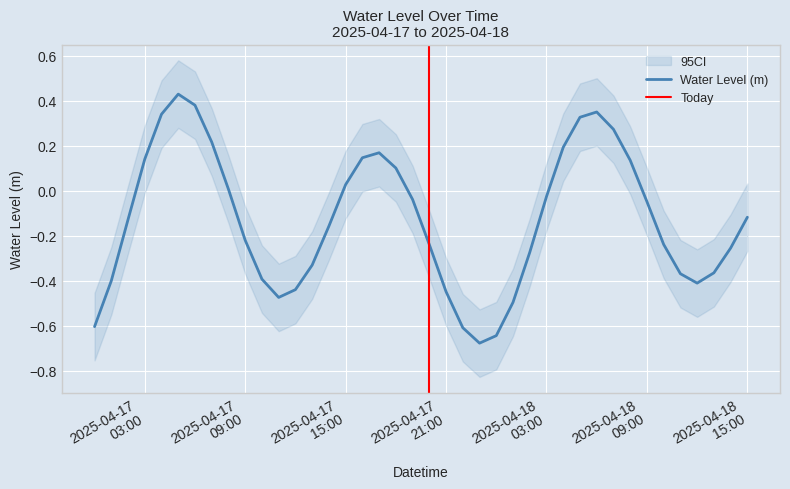

What is the average value?

-0.1